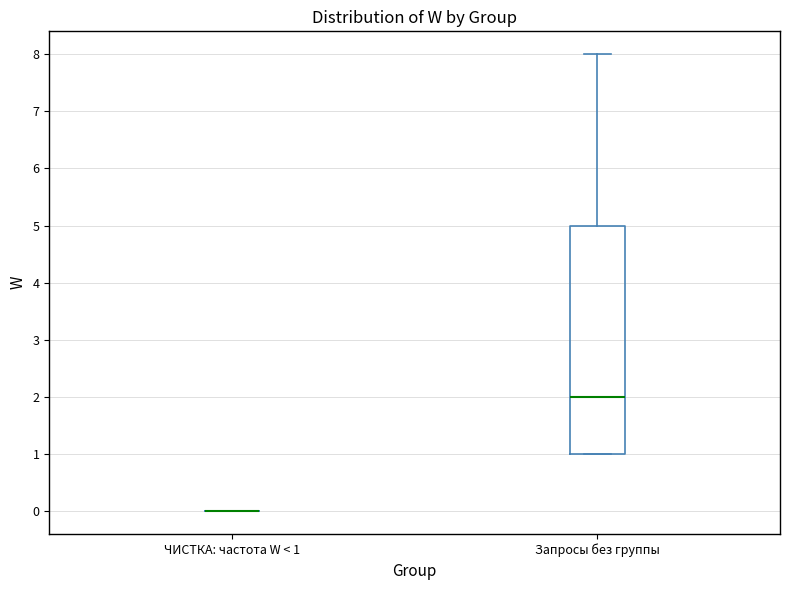

Which box is the tallest, from its lower edge to its upper edge?

Запросы без группы